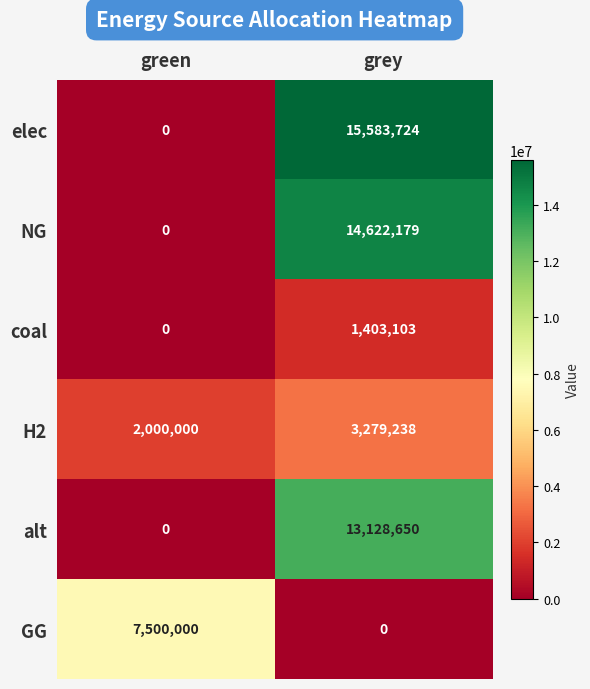

How many categories are shown in the chart?

2